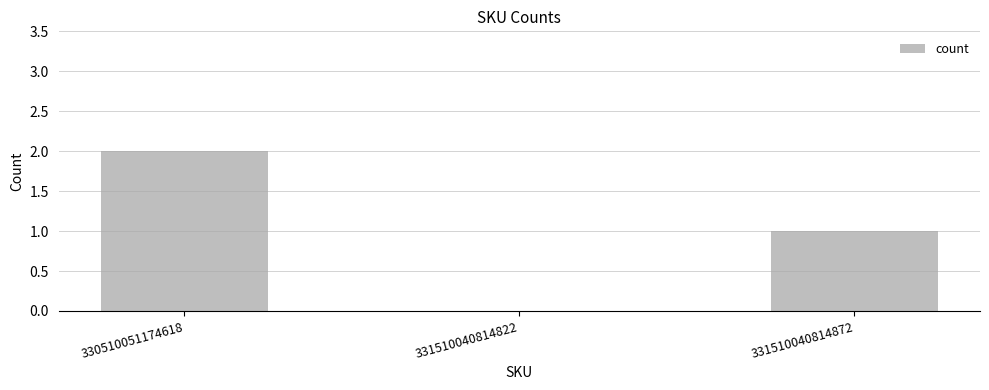

Reading left to right, what are all the values shown in this chart?

330510051174618=2	331510040814822=0	331510040814872=1